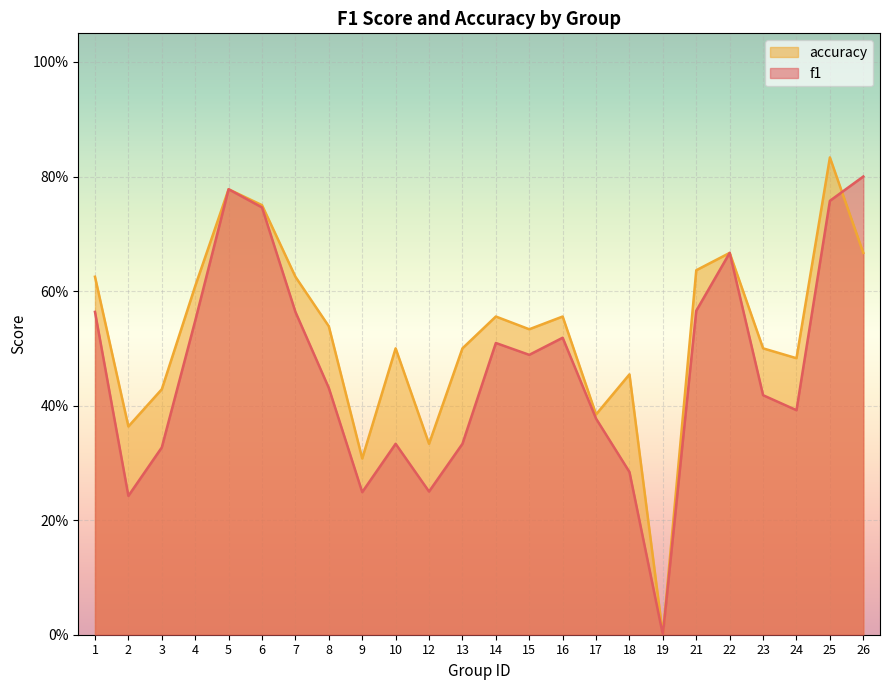

True or false: accuracy has a value of 0.6 at 14.

True